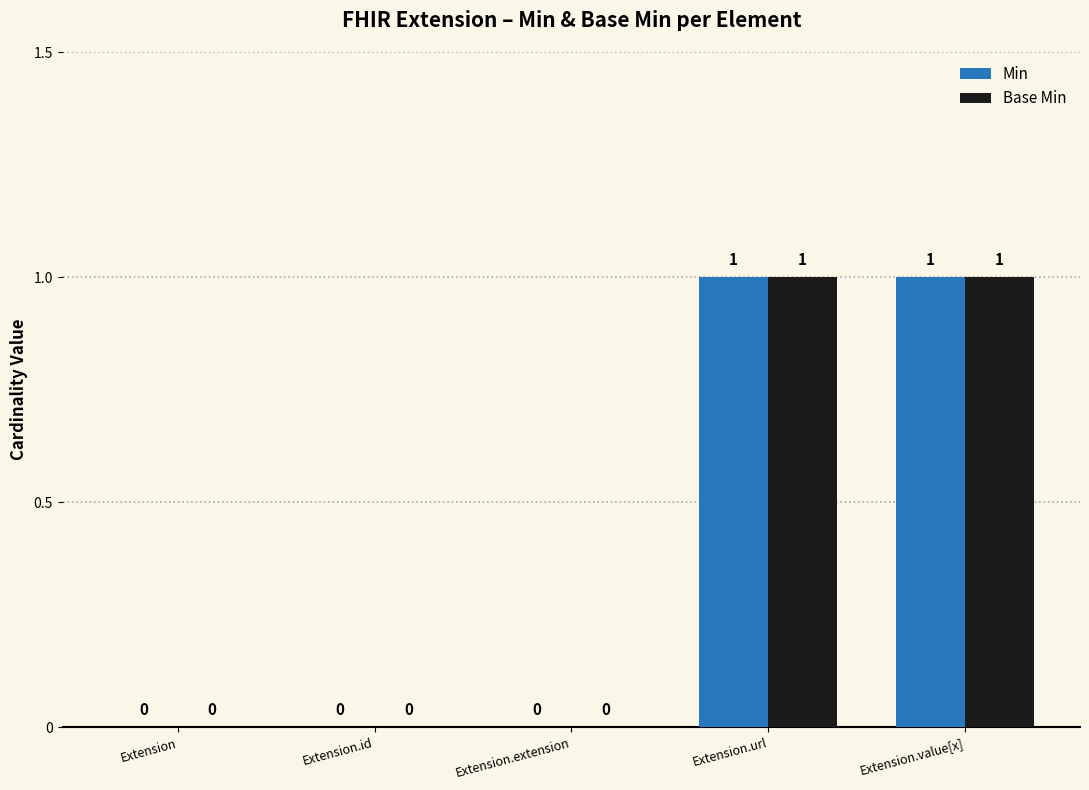

What is the sum of all Min values?

2